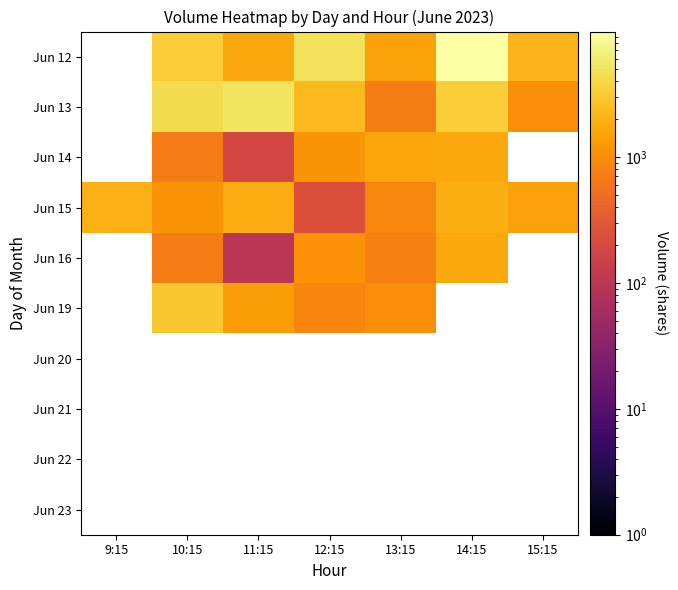

What is the difference between the highest and lowest values at 10:15?

3644.0